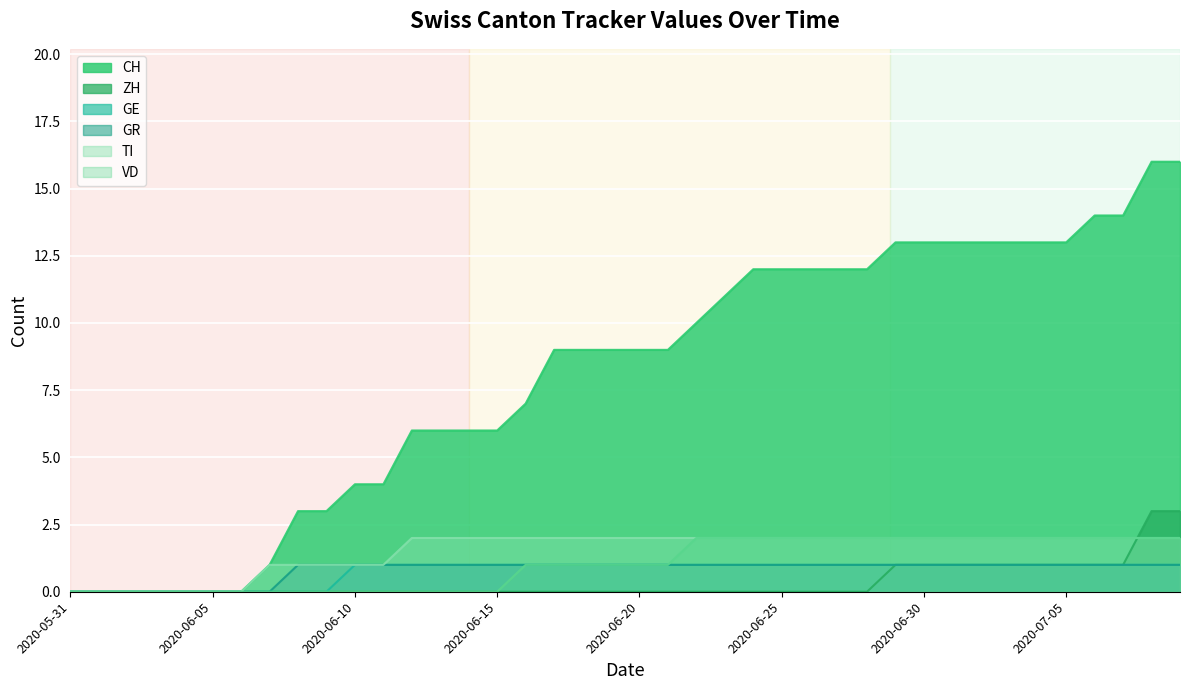

Between 2020-06-17 and 2020-07-02, which is larger?

2020-07-02